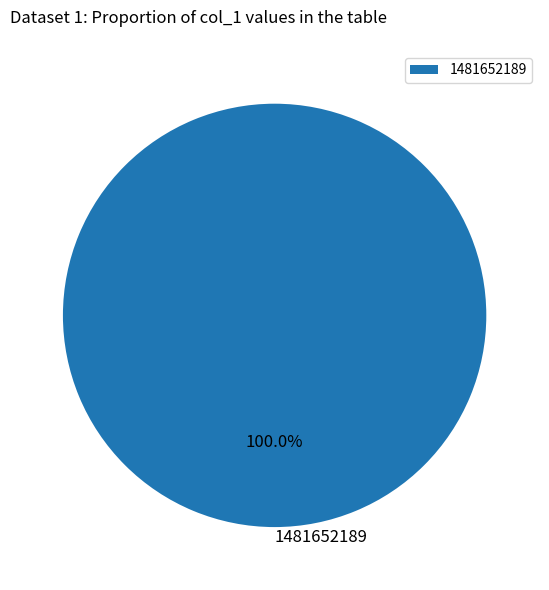

How many slices are in this pie chart?

1